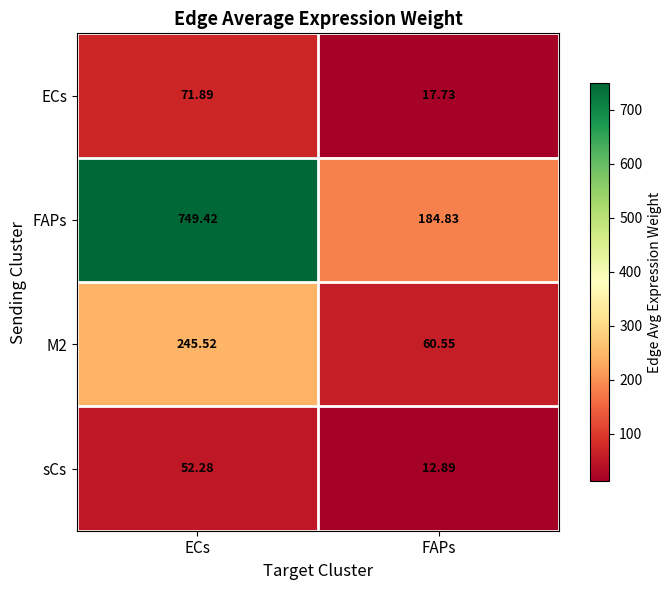

What is the maximum value shown in the chart?

749.4